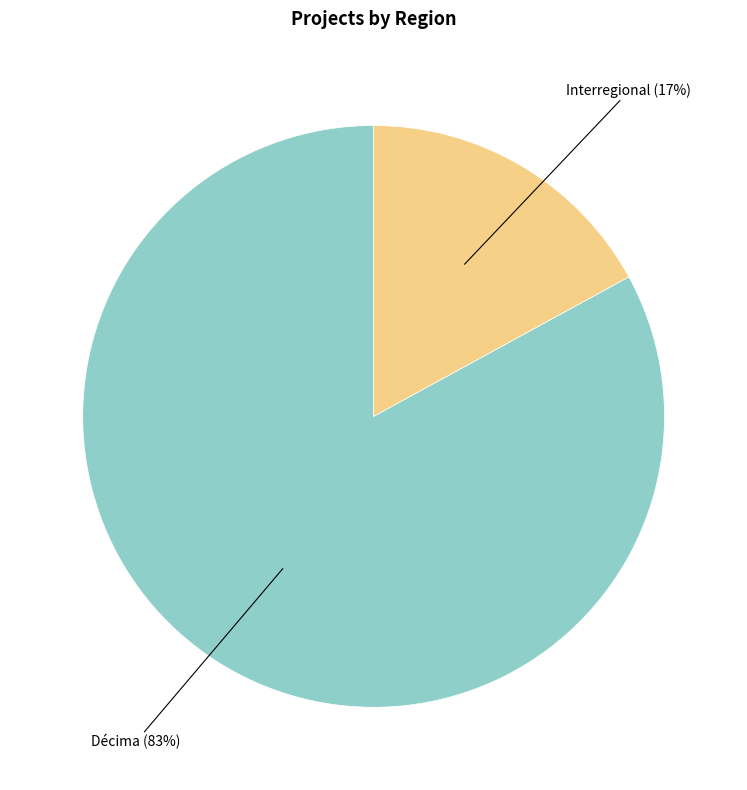

To the nearest percent, what is the difference between the largest and smallest slice percentages?

66%